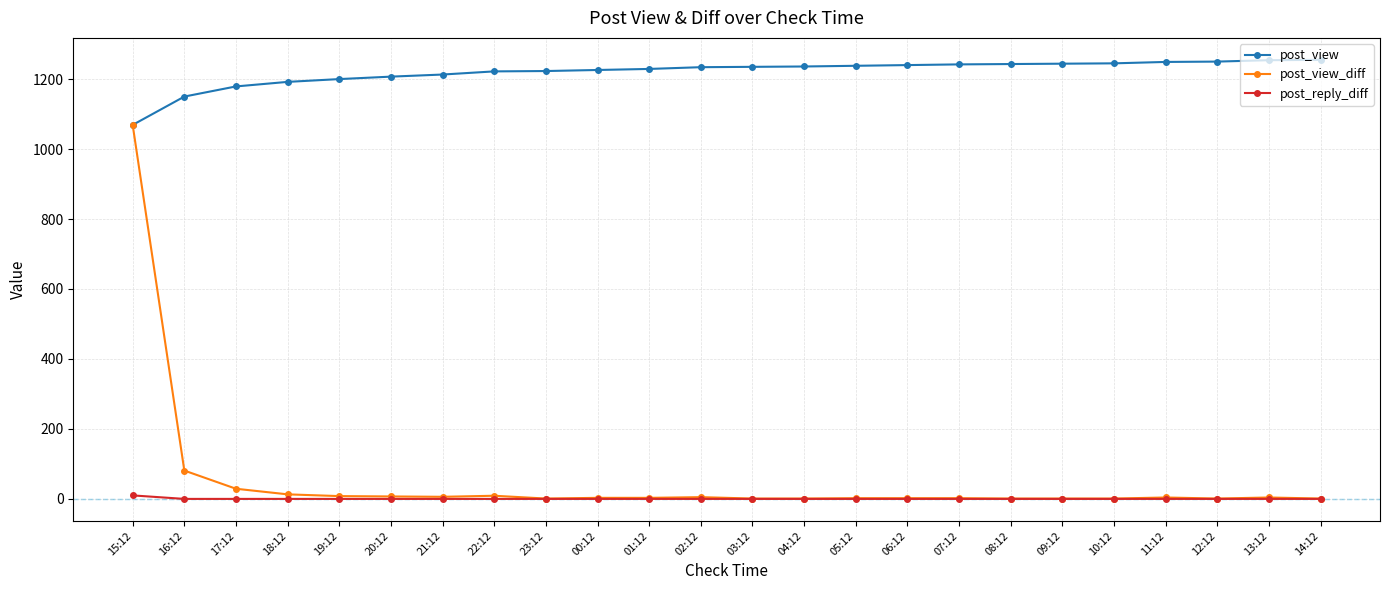

The value of post_reply_diff at 12:12 is 0. True or false?

True